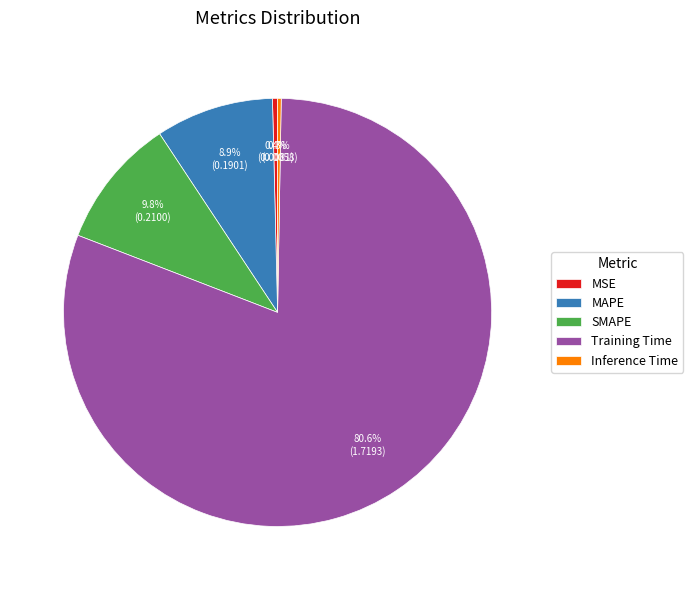

Which category accounts for the majority?

Training Time